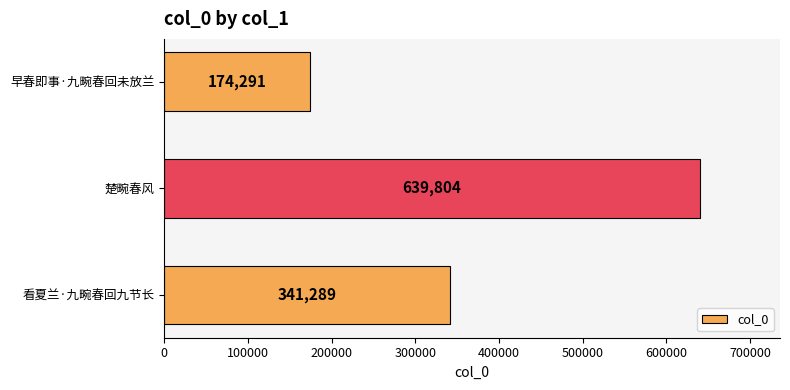

Reading bottom to top, transcribe all the data shown in this chart.

341289	639804	174291